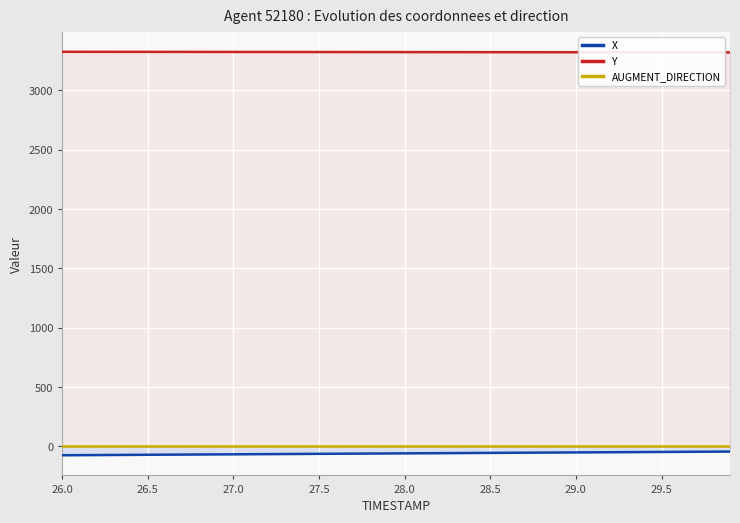

True or false: Y and AUGMENT_DIRECTION cross at least once.

False